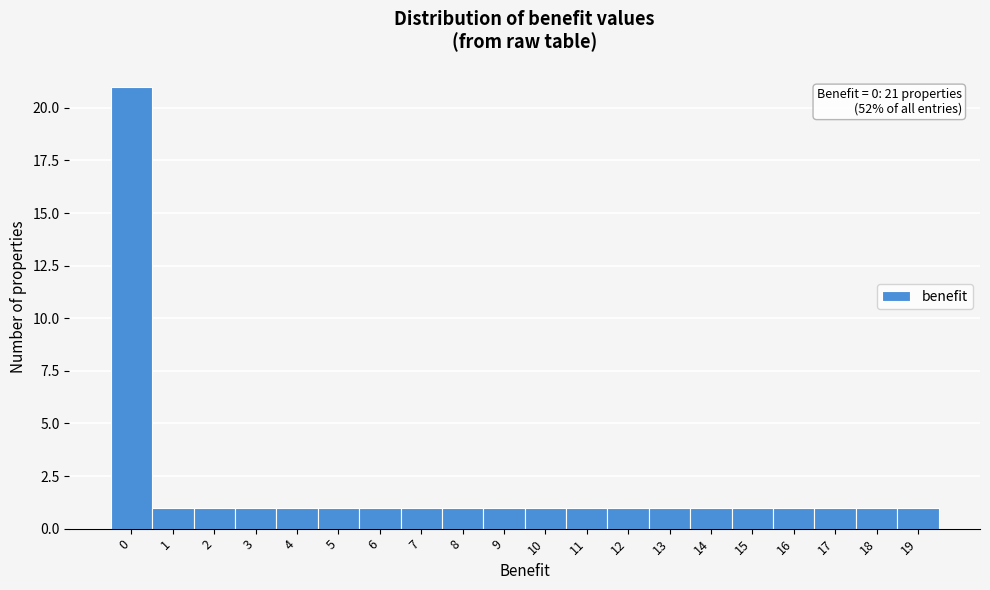

Reading right to left, list all the values displayed in this chart.

19=1	18=1	17=1	16=1	15=1	14=1	13=1	12=1	11=1	10=1	9=1	8=1	7=1	6=1	5=1	4=1	3=1	2=1	1=1	0=21